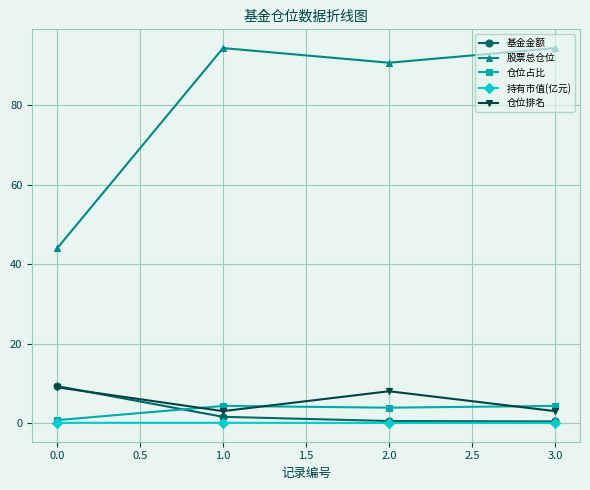

What is the label of the 1st point from the right?

3.0